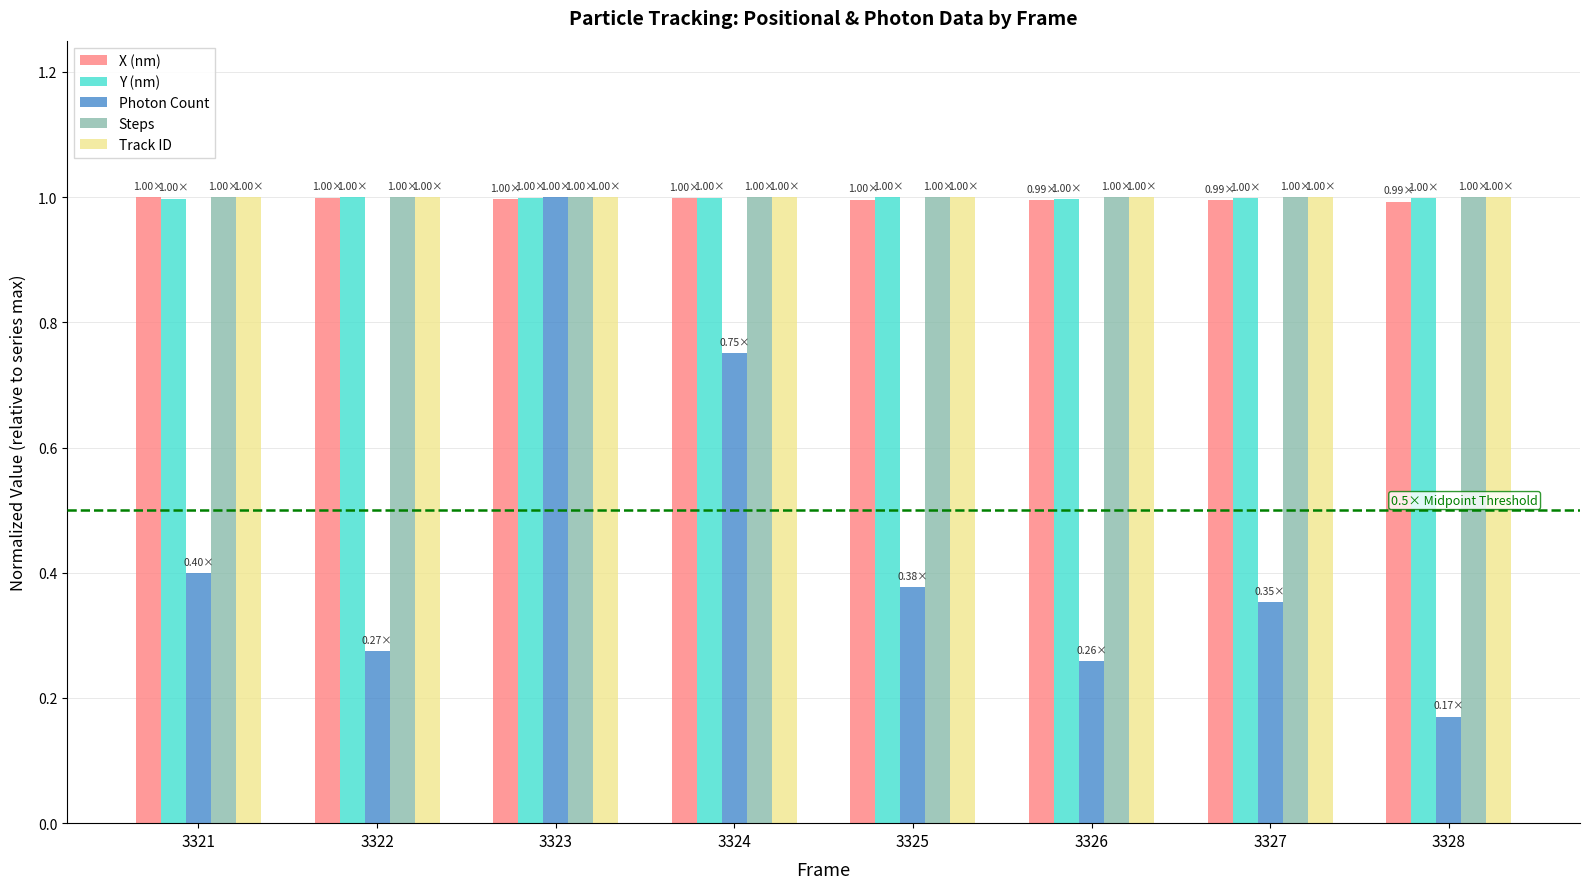

Between 3324 and 3328, which series saw the biggest shift?

Photon Count